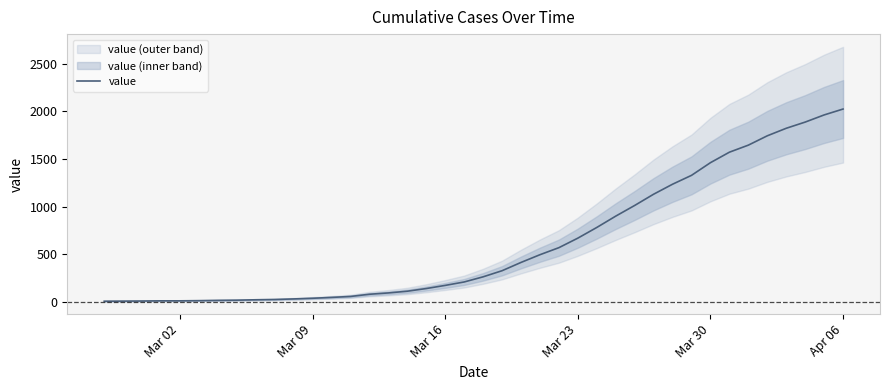

What is the maximum value for value?

2024